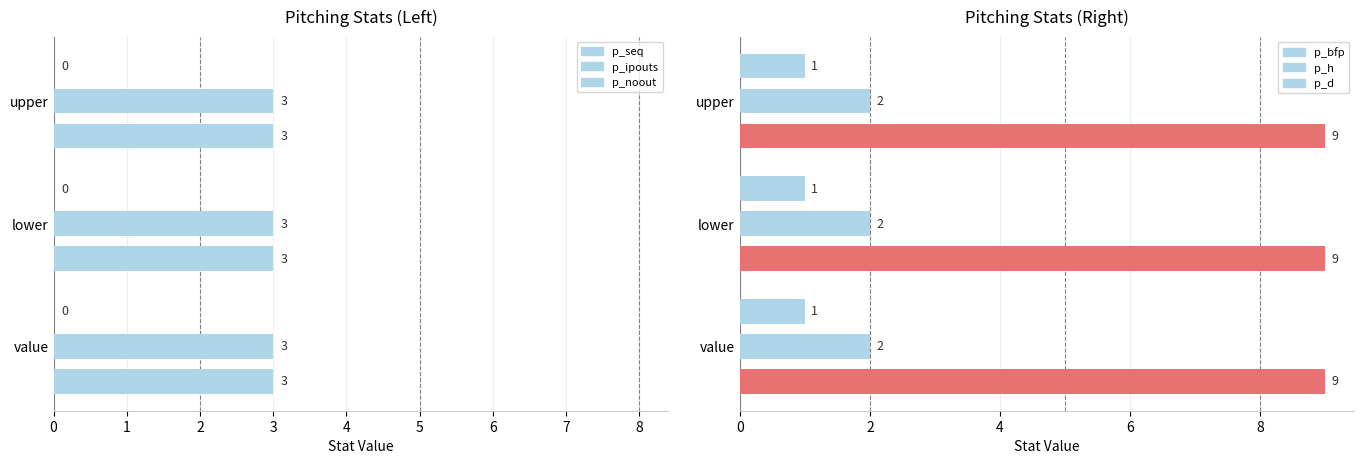

What is the label of the 3rd bar from the right?

value